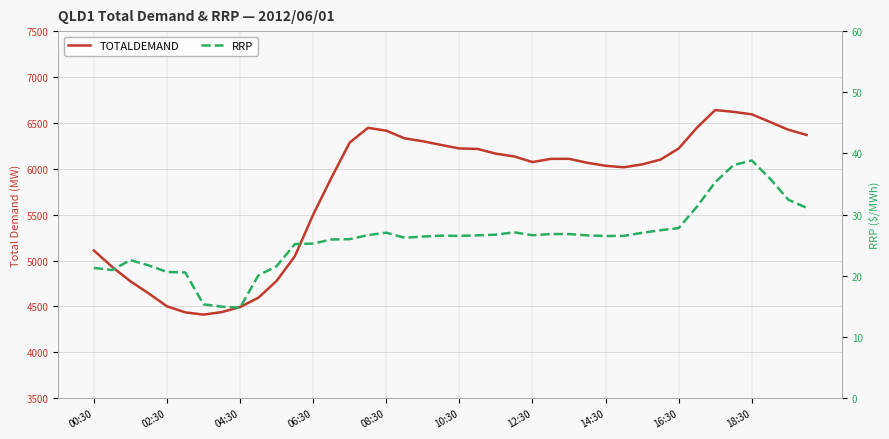

What is the value of the TOTALDEMAND point at the 20th from the left?

6259.9